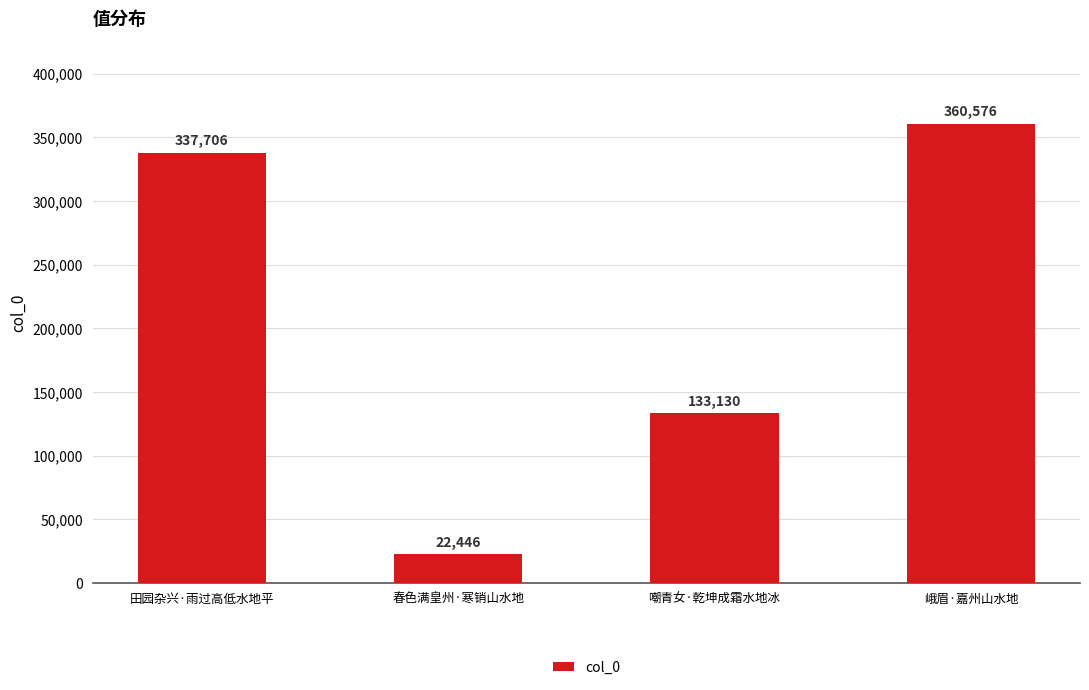

What is the value of the 2nd bar from the left?

22446